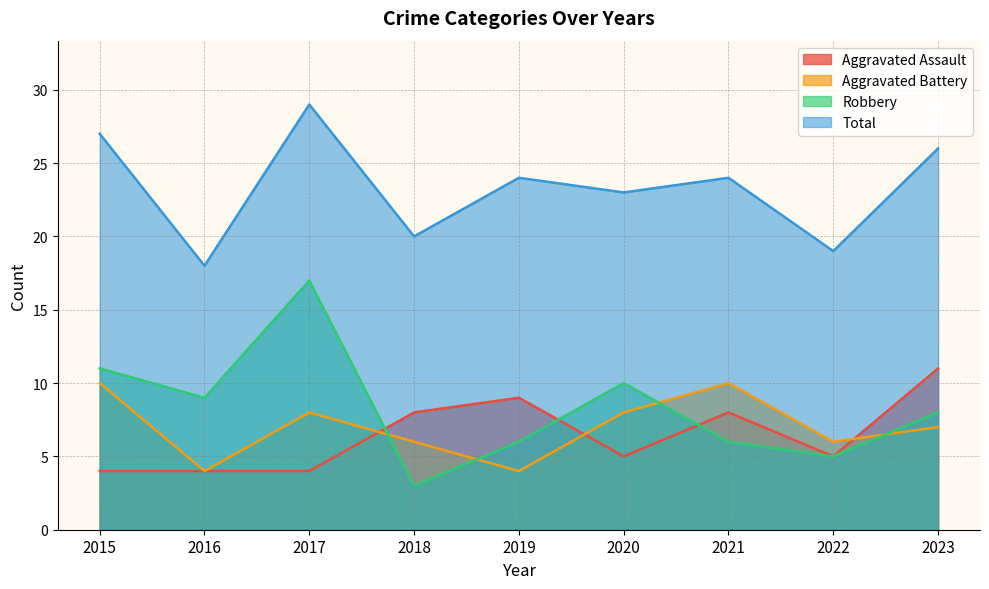

The Aggravated Assault series shows 6 at 2017. True or false?

False